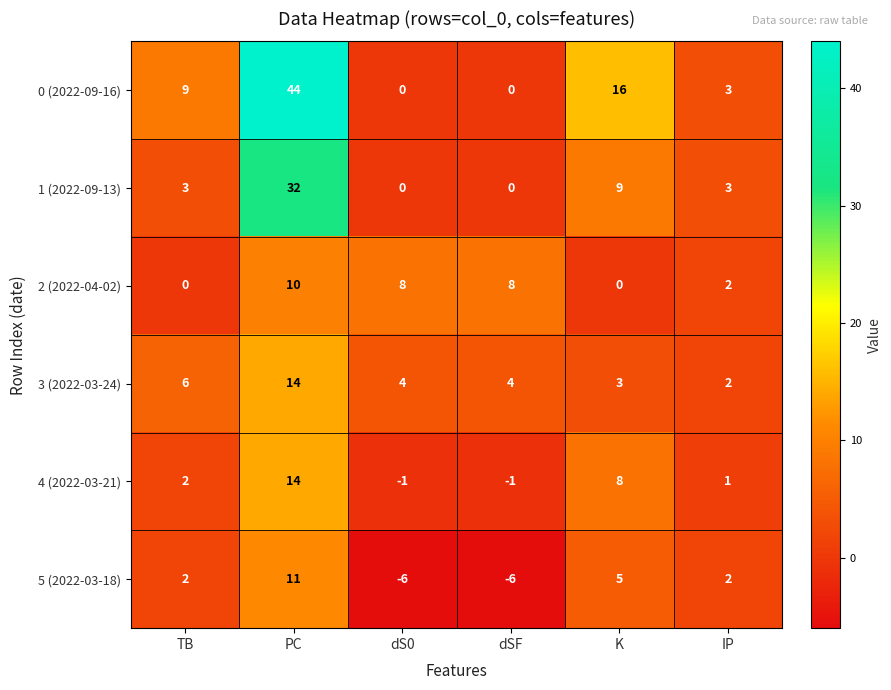

Which series has the widest spread of values?

0 (2022-09-16)